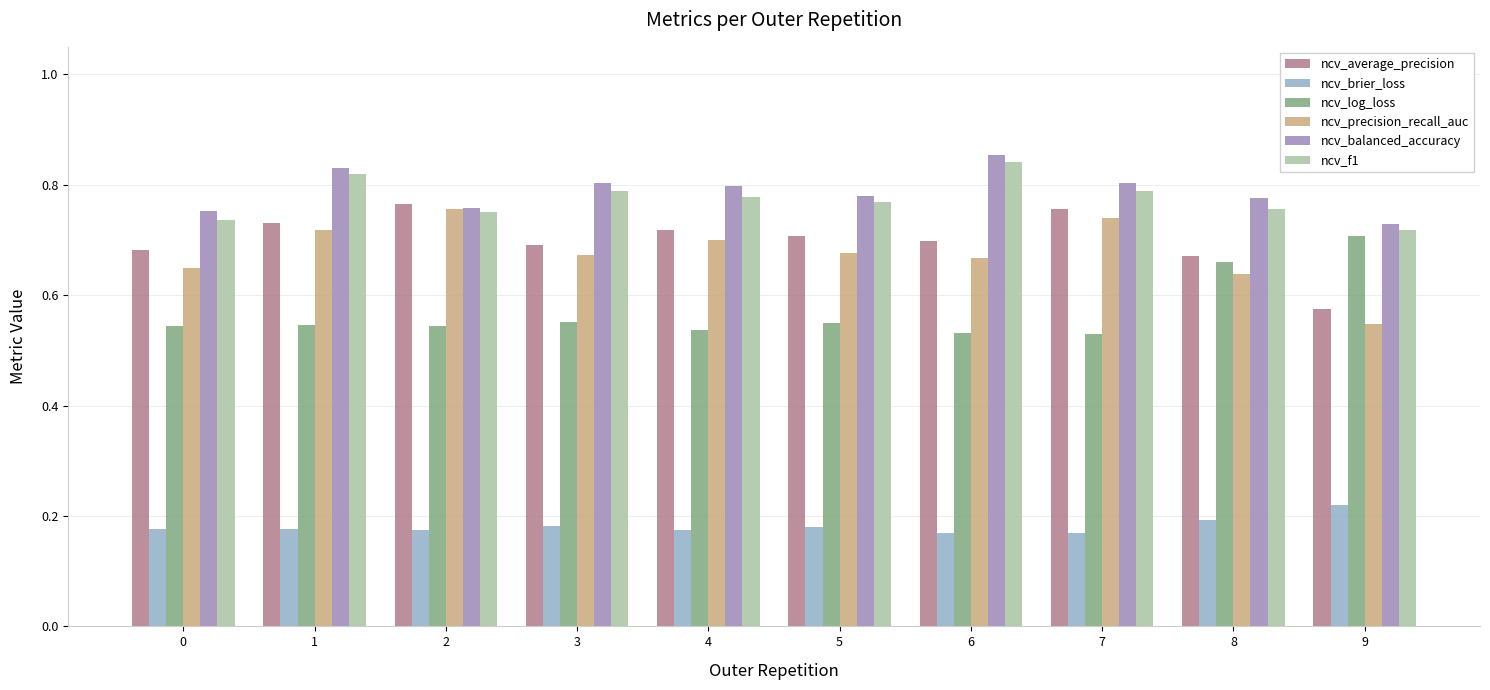

True or false: ncv_brier_loss has a value of 0.2 at 5.

True